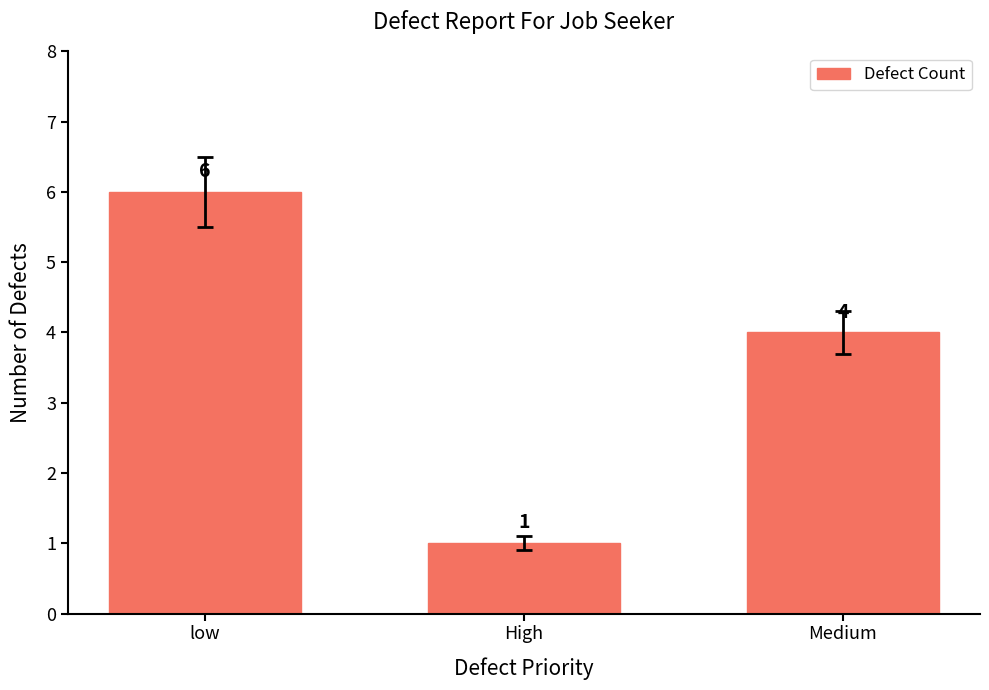

At which category does the chart reach its minimum across all series?

High